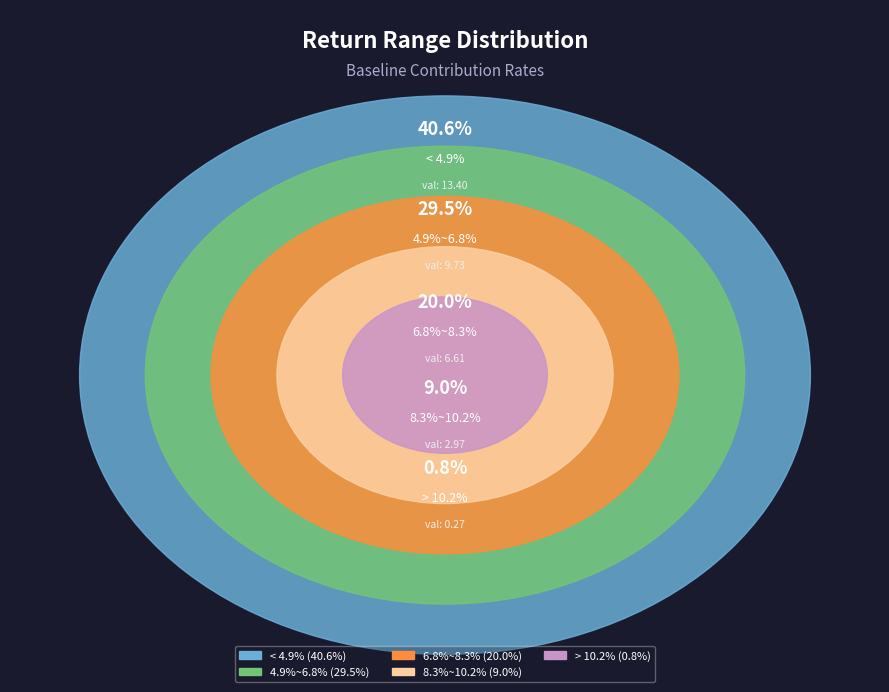

Does any single category account for the majority?

No